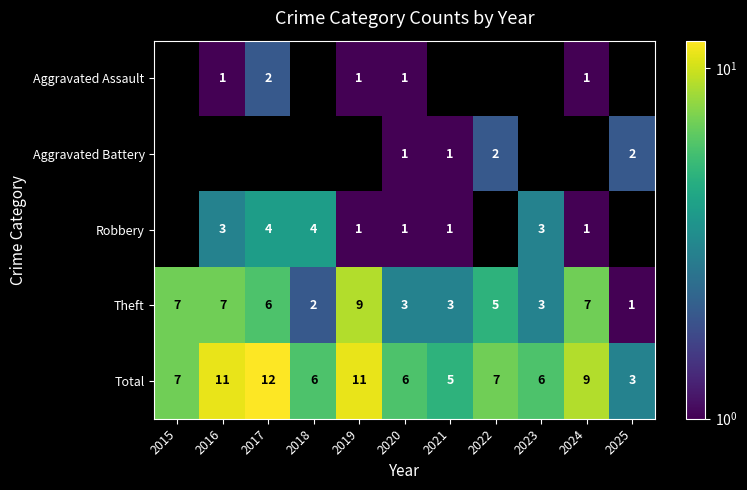

How many categories are shown in the chart?

11